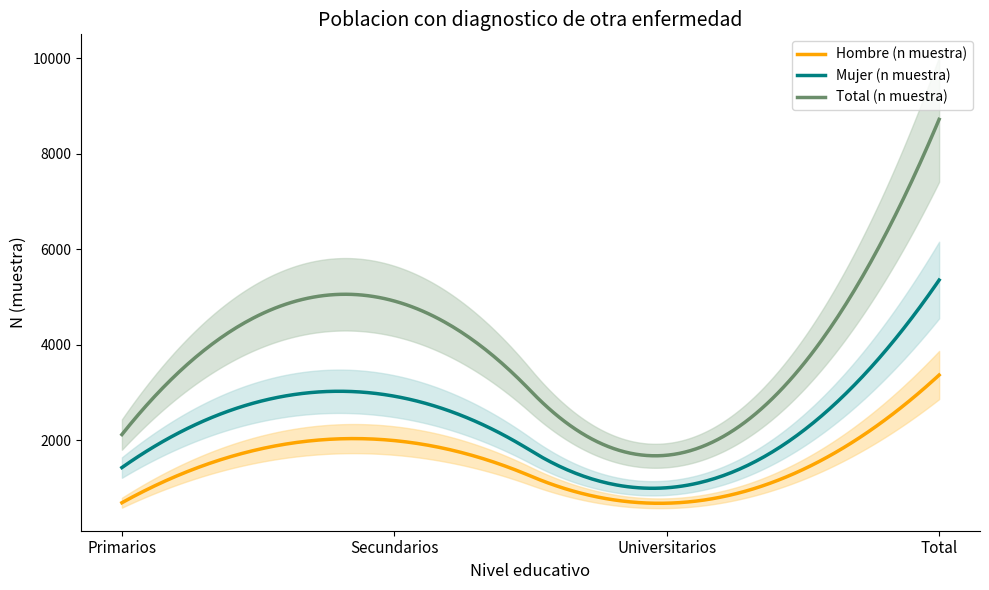

What is the difference between the maximum and second lowest values in the Hombre (n muestra) series?

2684.7